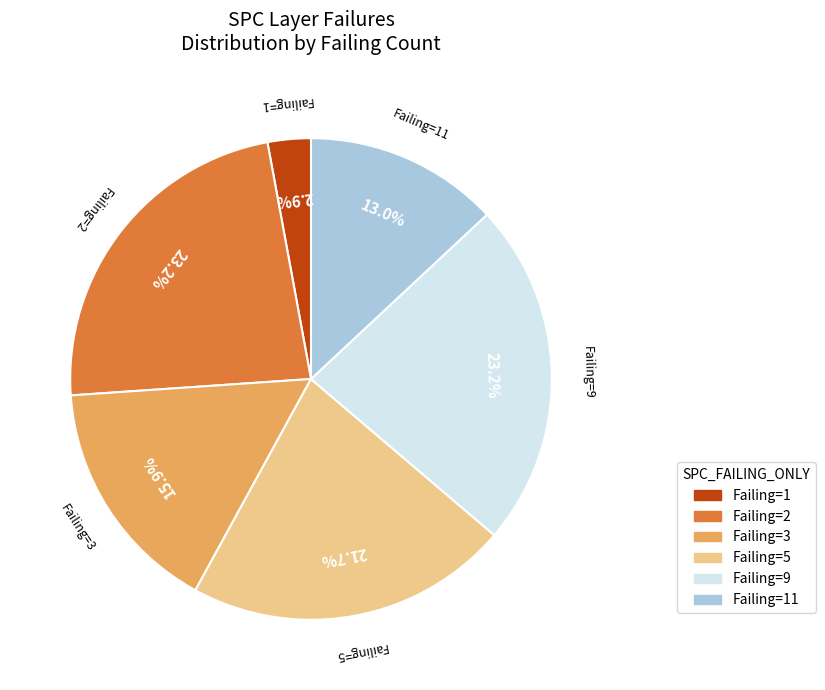

To the nearest percent, what is the average slice percentage?

17%